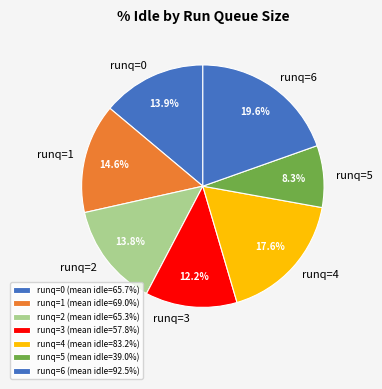

To the nearest percent, what is the average slice percentage?

14%